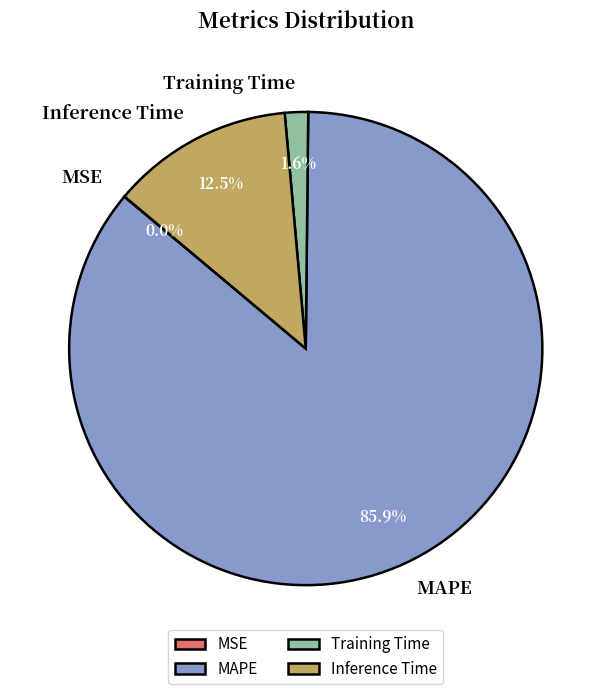

Which slice is the largest?

MAPE